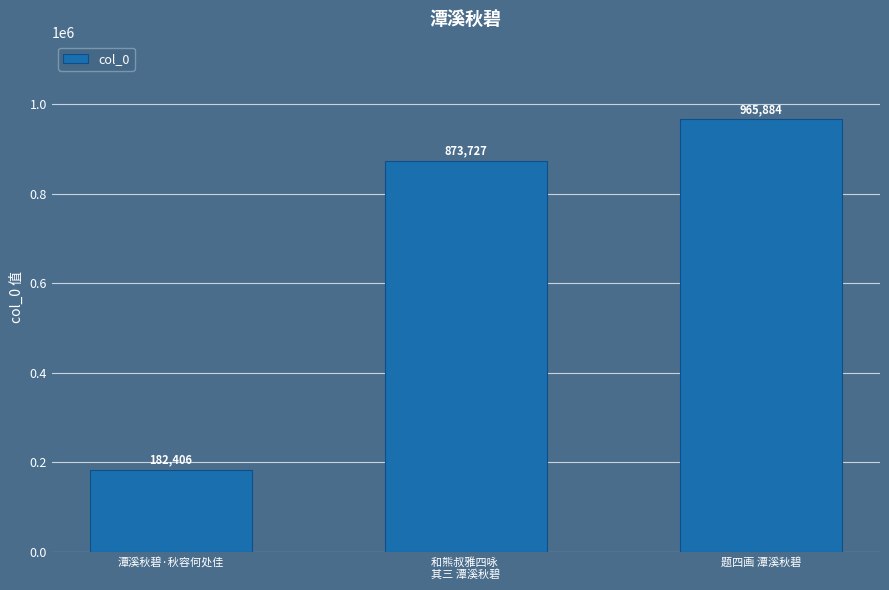

Are the bars horizontal?

No